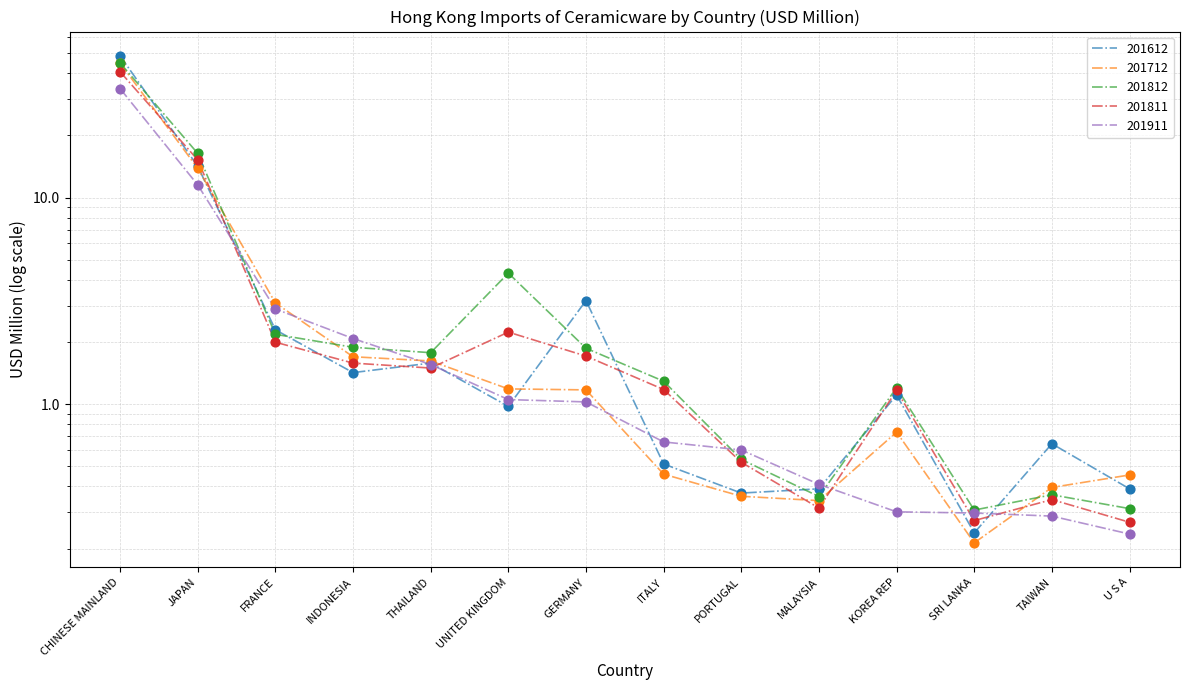

What are all the series names shown in the legend?

201612, 201712, 201812, 201811, 201911